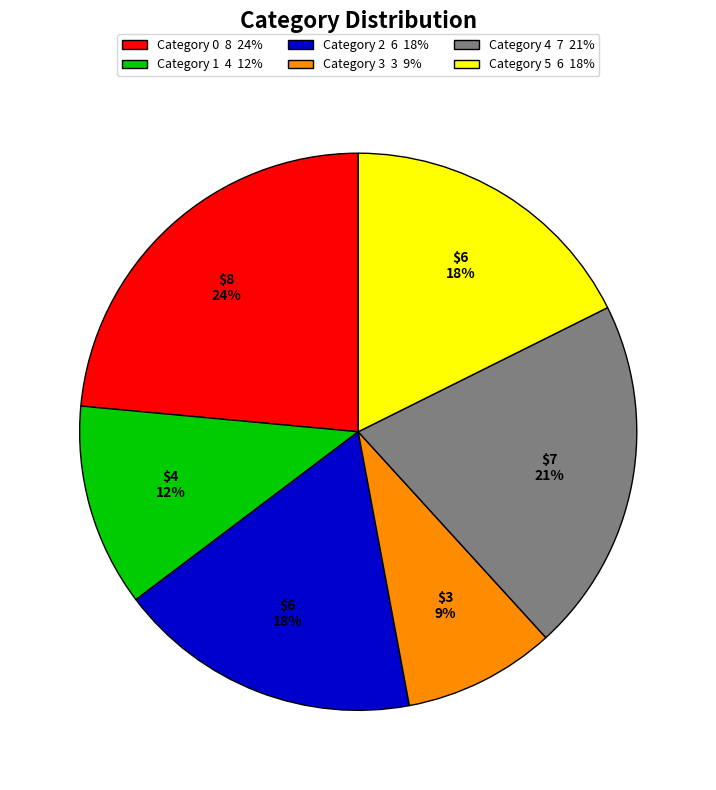

Is there any slice that represents more than half of the pie?

No